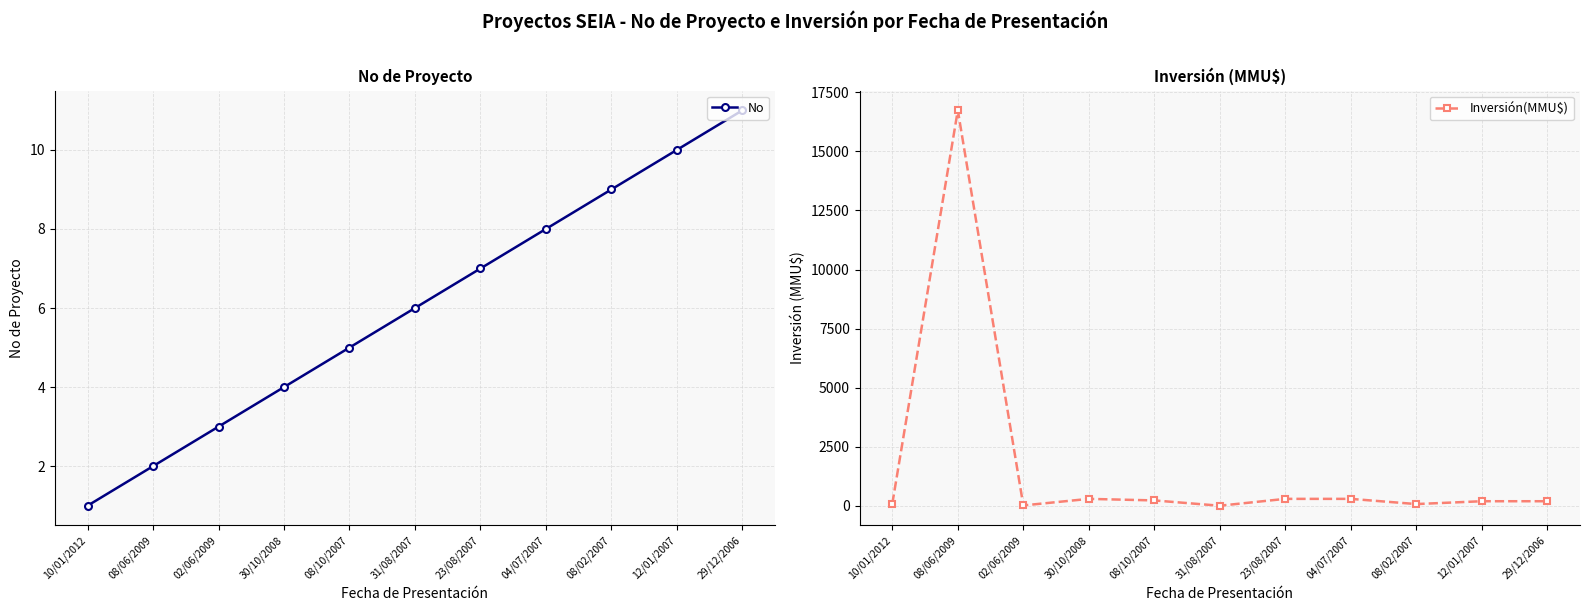

What is the sum of all Inversión(MMU$) values?

18482